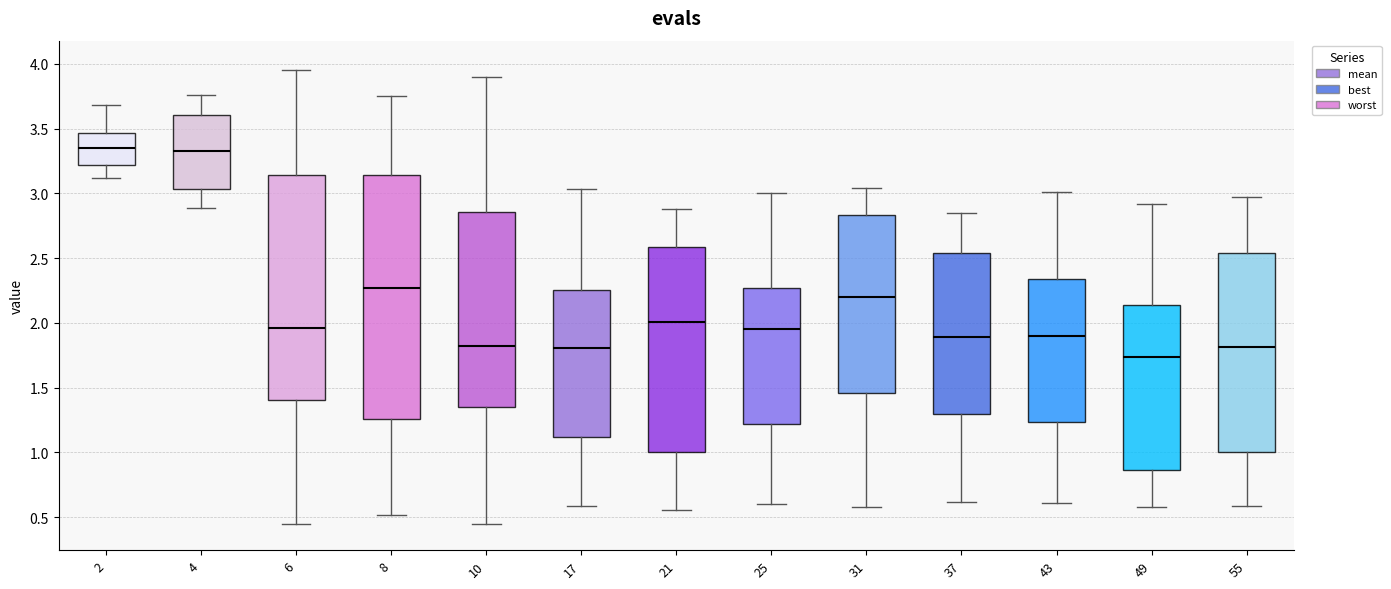

Reading left to right, read every box against the y-axis: the position of its median line, the range the box covers, and the ends of its whiskers. The values are not printed on the chart, so give them approximately, as read against the axis.

2: median 3.35, box 3.20 to 3.45, whiskers 3.10 to 3.70
4: median 3.35, box 3.05 to 3.60, whiskers 2.90 to 3.75
6: median 1.95, box 1.40 to 3.15, whiskers 0.45 to 3.95
8: median 2.25, box 1.25 to 3.15, whiskers 0.50 to 3.75
10: median 1.80, box 1.35 to 2.85, whiskers 0.45 to 3.90
17: median 1.80, box 1.10 to 2.25, whiskers 0.60 to 3.05
21: median 2.00, box 1.00 to 2.60, whiskers 0.55 to 2.90
25: median 1.95, box 1.20 to 2.25, whiskers 0.60 to 3.00
31: median 2.20, box 1.45 to 2.85, whiskers 0.60 to 3.05
37: median 1.90, box 1.30 to 2.55, whiskers 0.60 to 2.85
43: median 1.90, box 1.25 to 2.35, whiskers 0.60 to 3.00
49: median 1.75, box 0.85 to 2.15, whiskers 0.60 to 2.90
55: median 1.80, box 1.00 to 2.55, whiskers 0.60 to 2.95